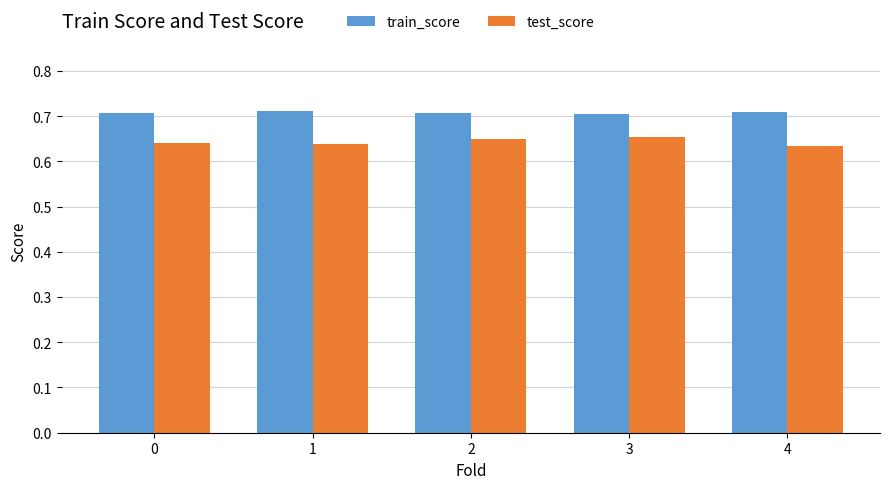

How many data points does each series have?

5